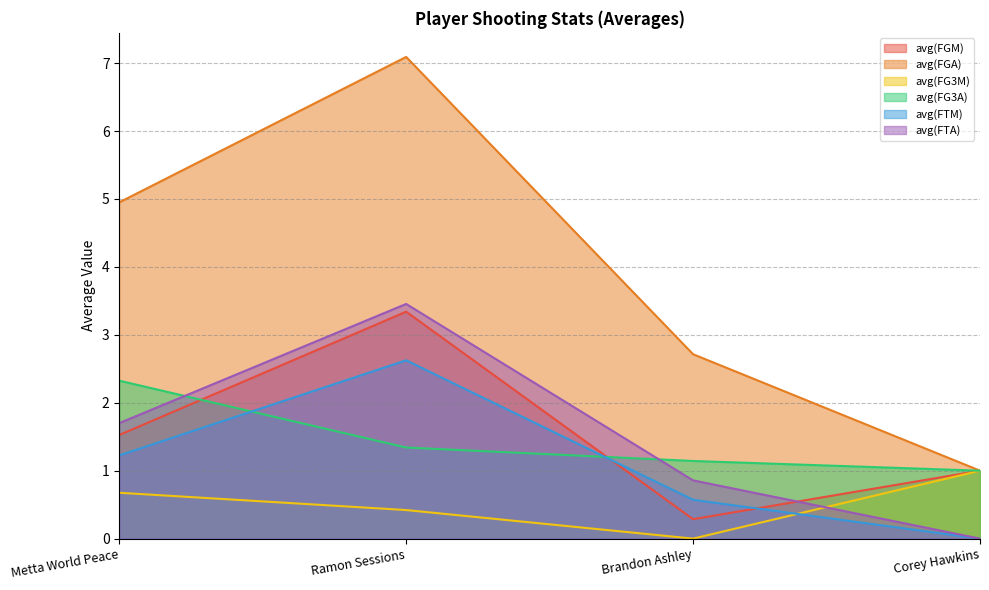

True or false: avg(FTM) has more than 0 interior local peaks.

True